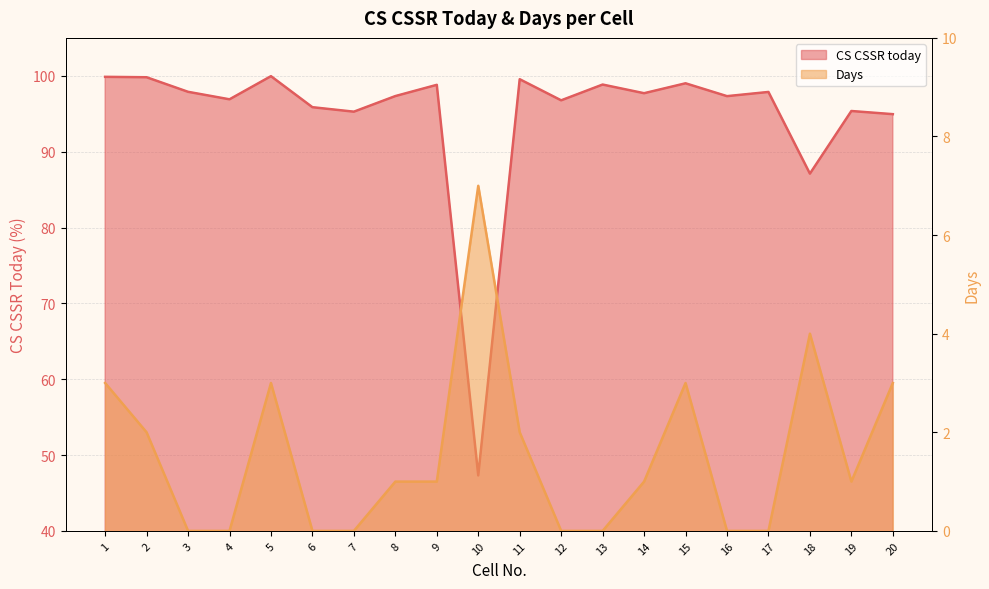

At how many categories does at least one series exceed 36?

20